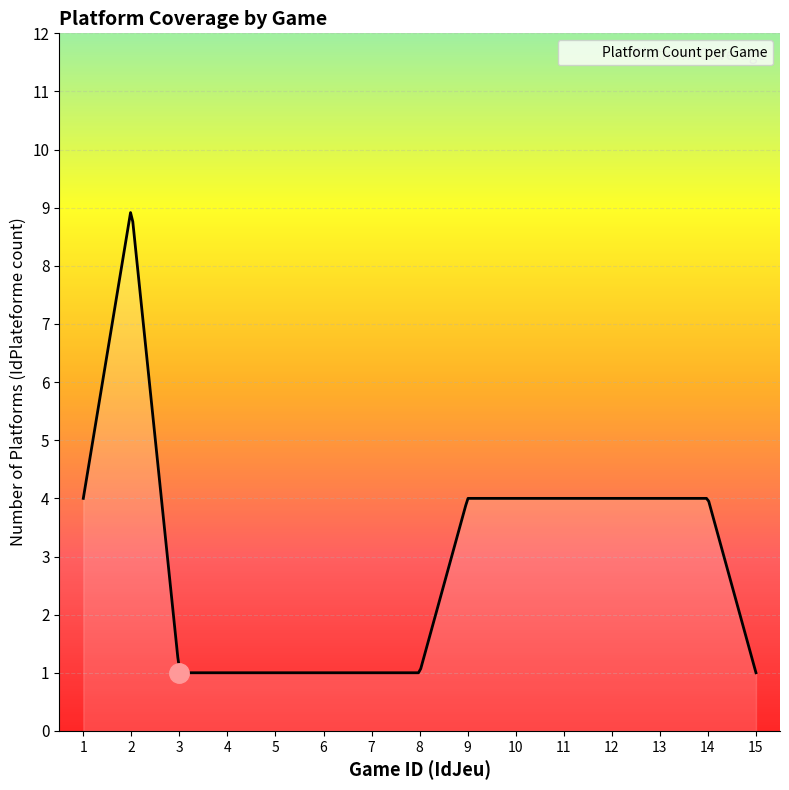

What is the maximum value shown in the chart?

8.9